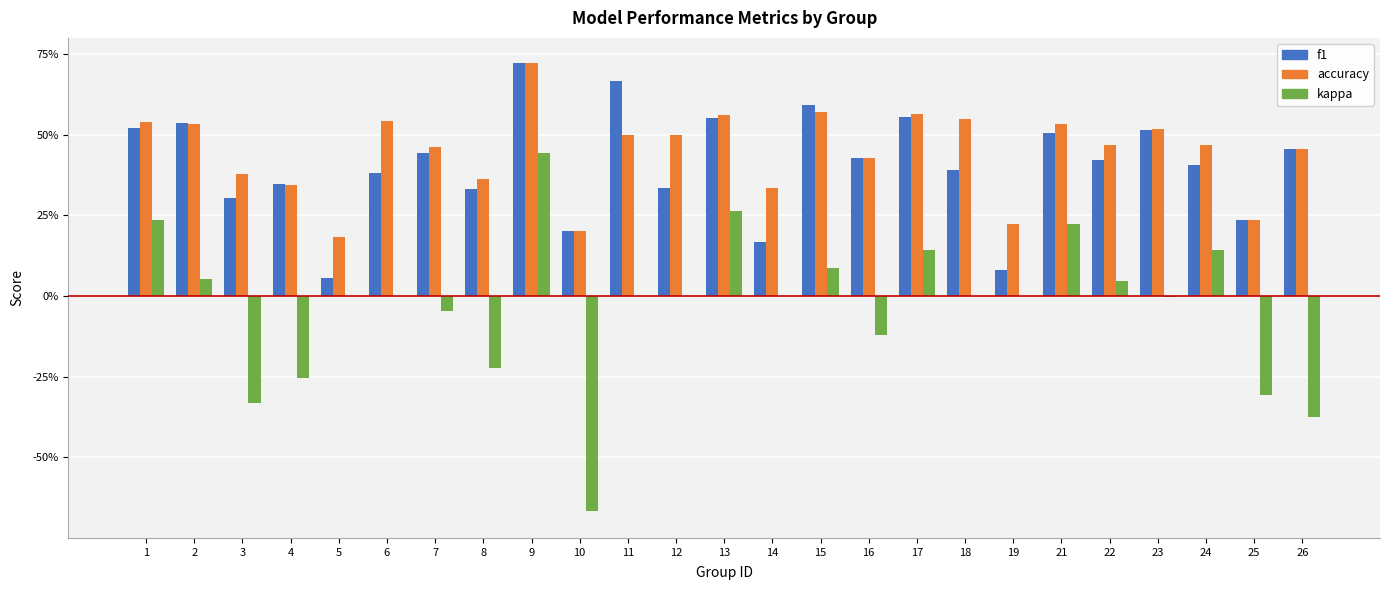

List the series in order of their peak value, lowest first.

kappa, accuracy, f1